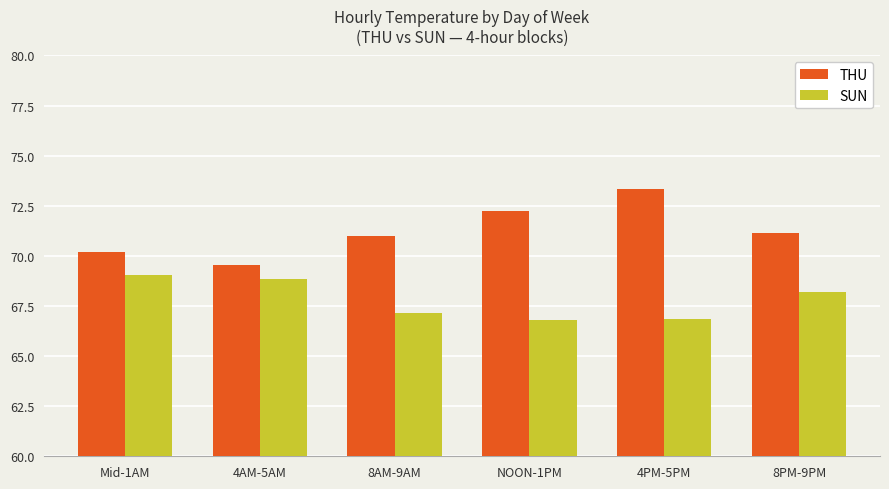

What value does the THU series have at Mid-1AM?

70.2